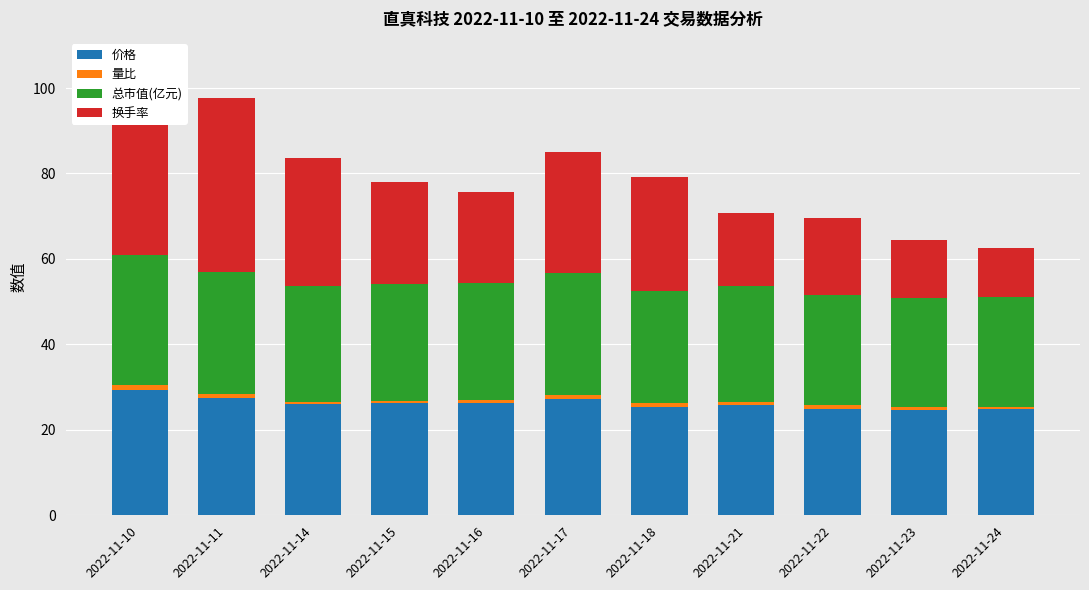

How many bars are there in each group?

4